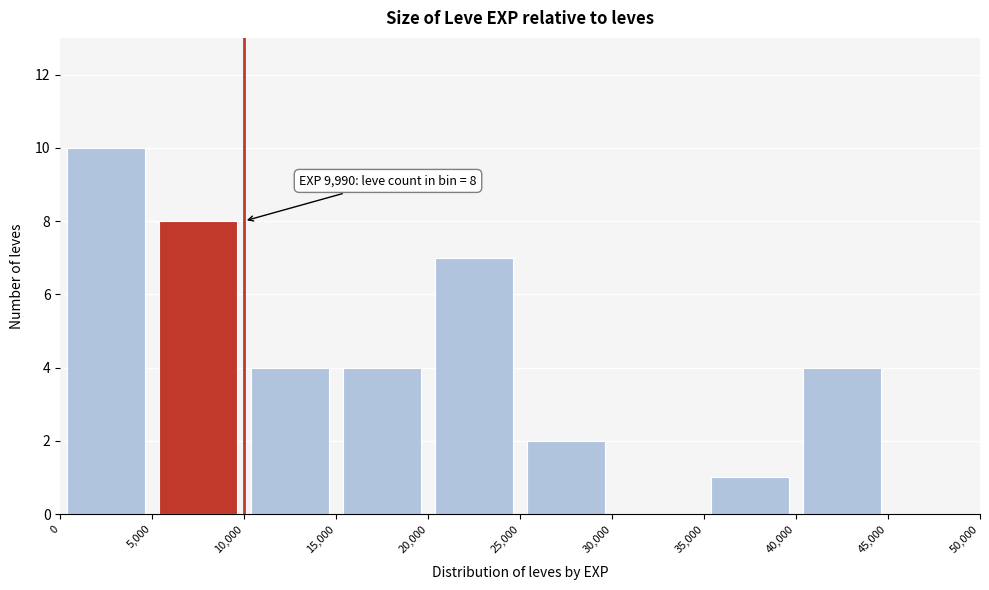

Which range on the x-axis has the tallest bar?

0 to 5,000